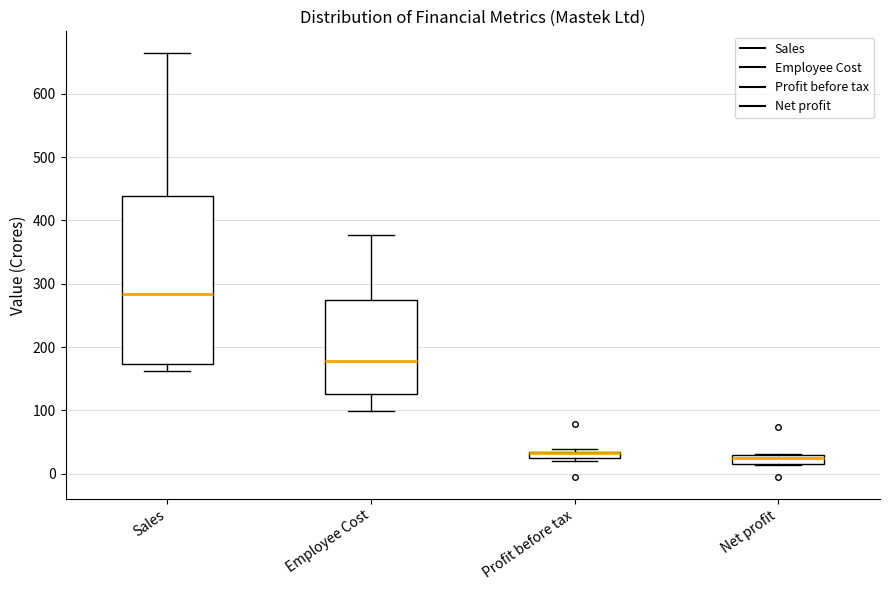

Which box is the tallest, from its lower edge to its upper edge?

Sales